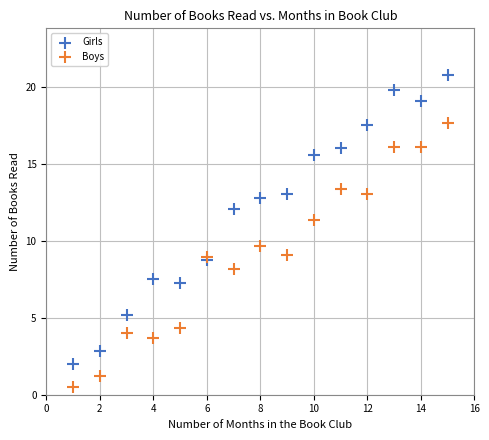

Across all series, what Y value is closest to 10?

9.7